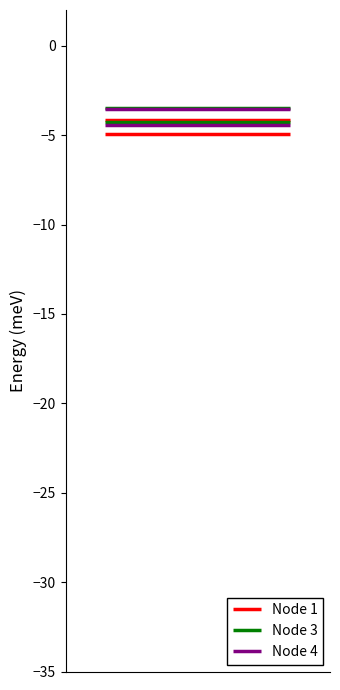

Which series has the widest spread of values?

Node 1